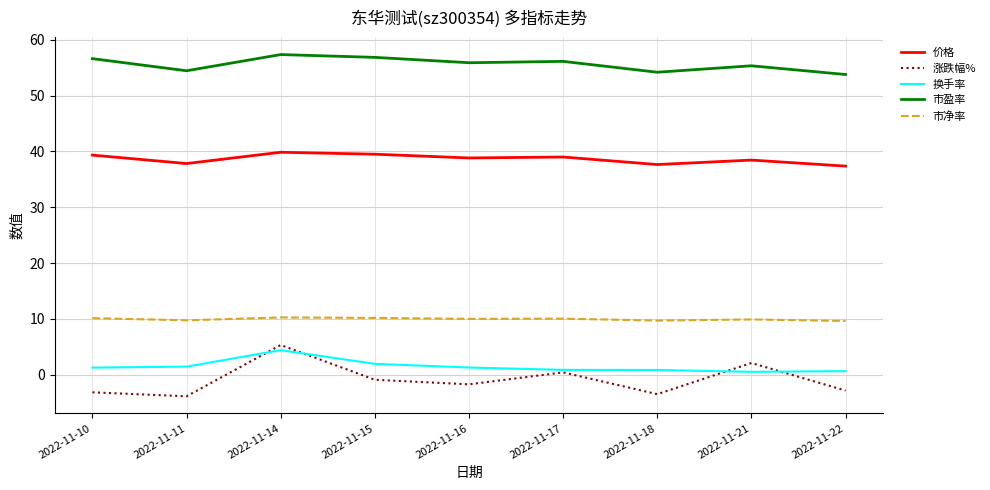

What is the approximate value of 换手率 at 2022-11-18?

0.9